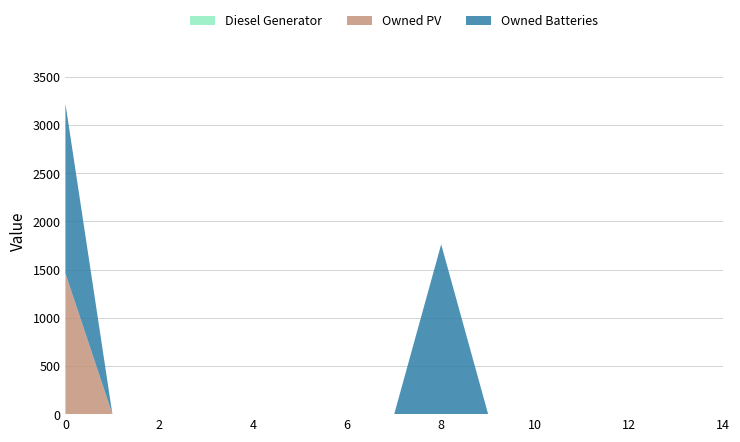

Reading left to right, extract all data points from this chart.

Diesel Generator: 0=0.0	1=0.0	2=0.0	3=0.0	4=0.0	5=0.0	6=0.0	7=0.0	8=0.0	9=0.0	10=0.0	11=0.0	12=0.0	13=0.0	14=0.0
Owned PV: 0=1461.0	1=0.0	2=0.0	3=0.0	4=0.0	5=0.0	6=0.0	7=0.0	8=0.0	9=0.0	10=0.0	11=0.0	12=0.0	13=0.0	14=0.0
Owned Batteries: 0=1762.0	1=0.0	2=0.0	3=0.0	4=0.0	5=0.0	6=0.0	7=0.0	8=1762.0	9=0.0	10=0.0	11=0.0	12=0.0	13=0.0	14=0.0